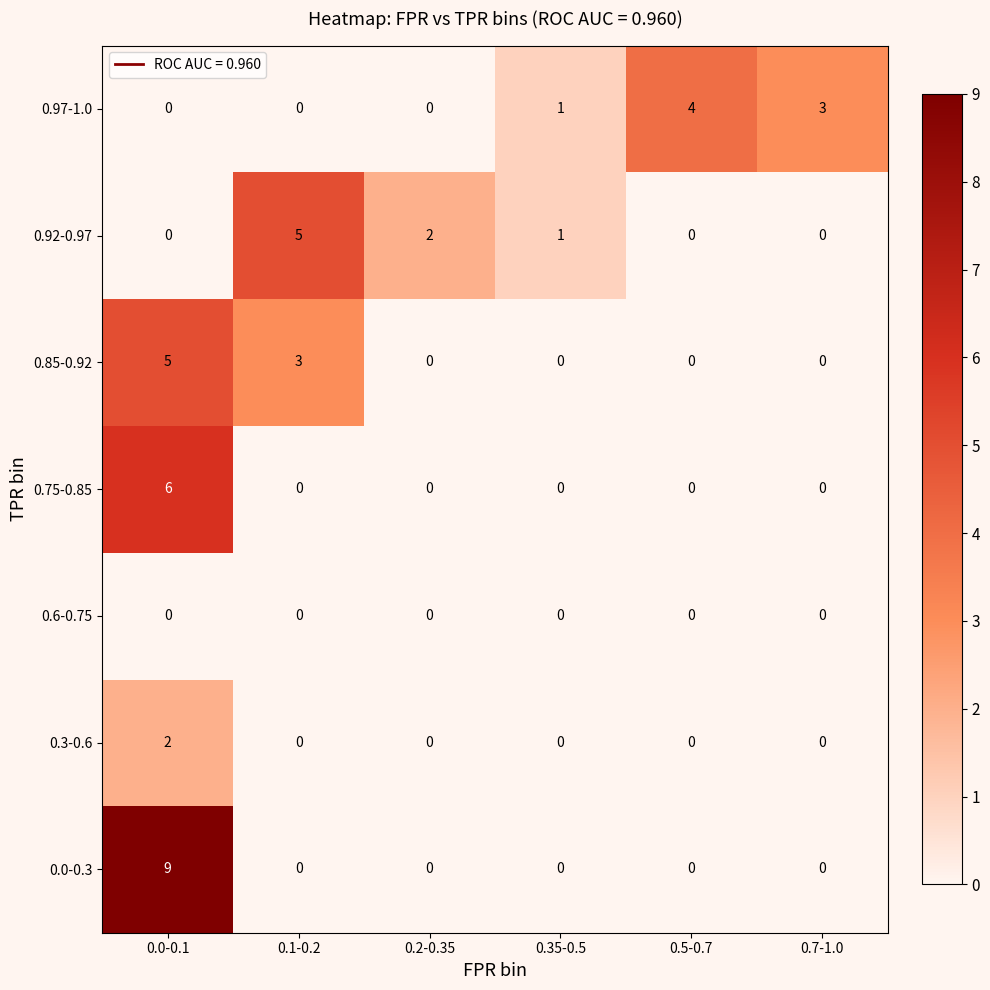

Count the number of categories in the chart.

6